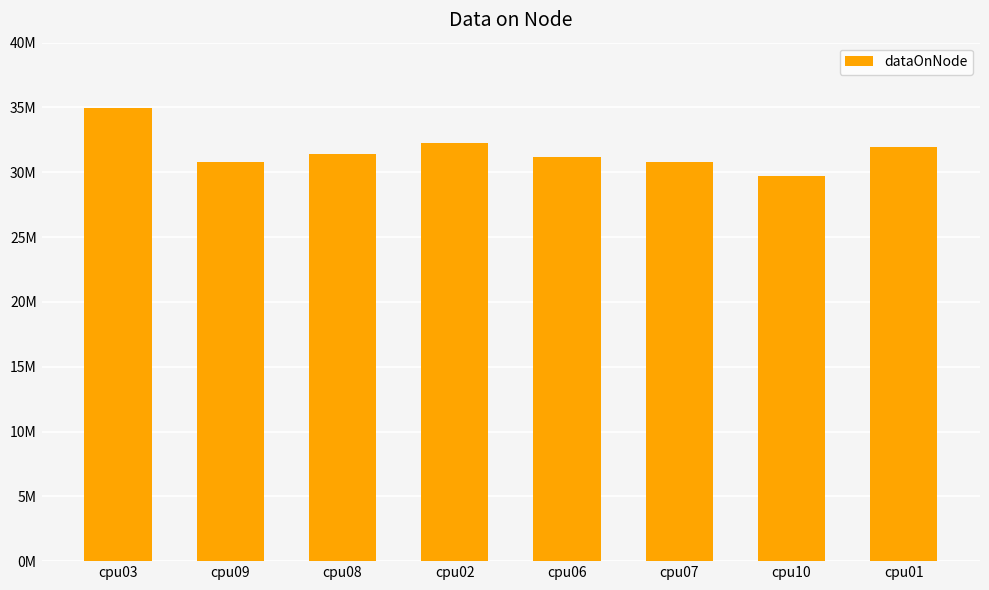

What value does the data have at cpu03, to the nearest 50?

34960850